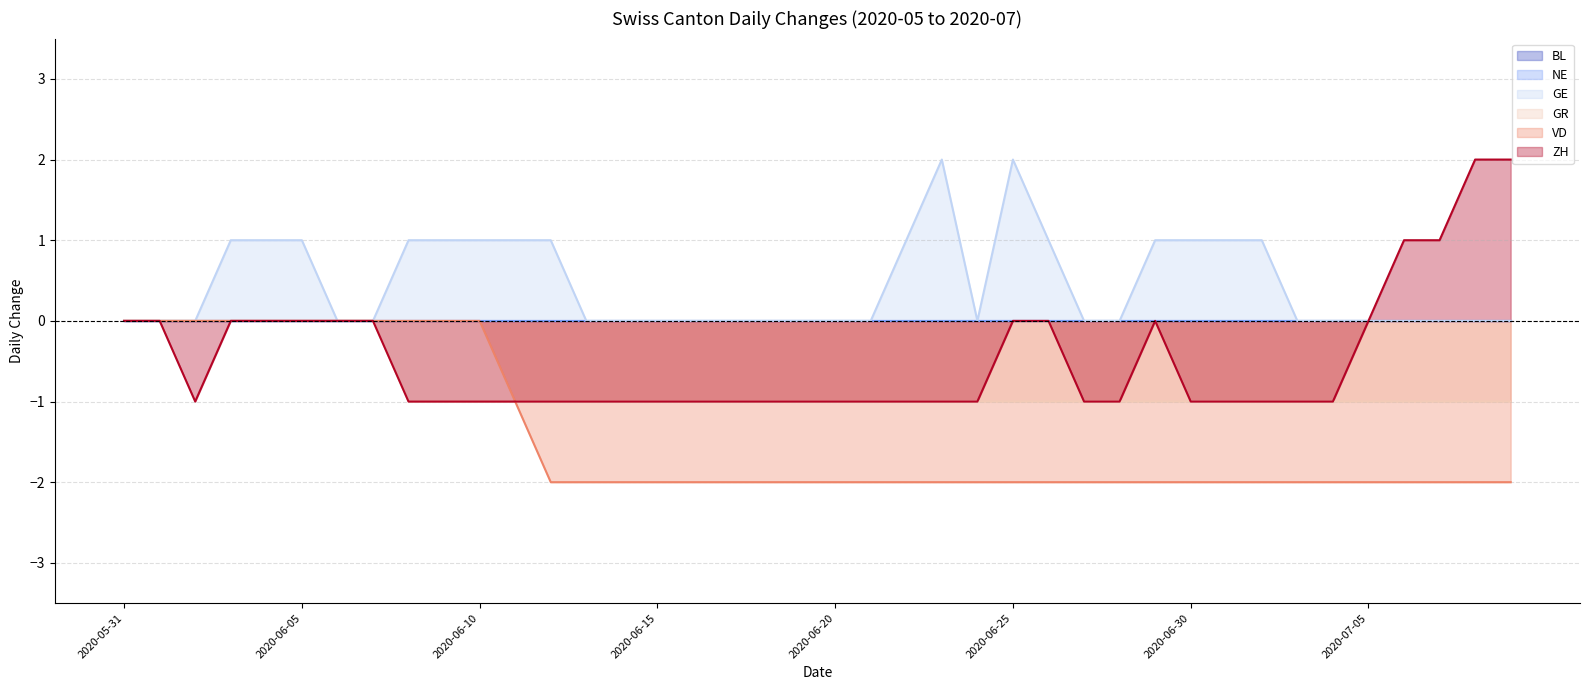

Which series has the widest spread of values?

ZH